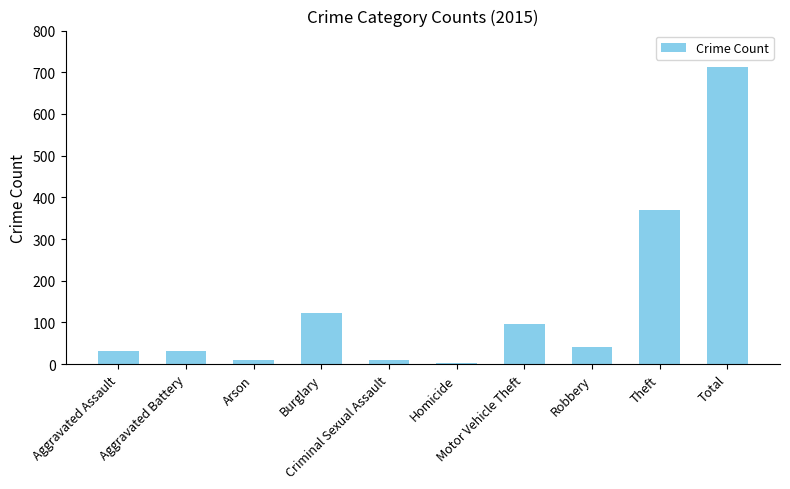

What is the difference between the second highest and second lowest values?

360